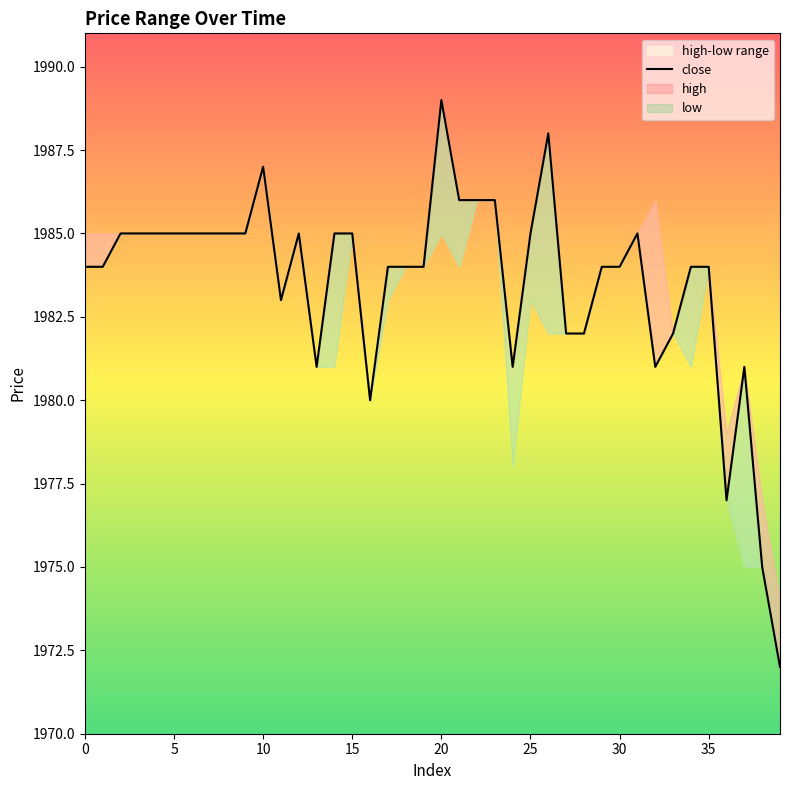

Reading left to right, transcribe all the data shown in this chart.

1984	1984	1985	1985	1985	1985	1985	1985	1985	1985	1987	1983	1985	1981	1985	1985	1980	1984	1984	1984	1989	1986	1986	1986	1981	1985	1988	1982	1982	1984	1984	1985	1981	1982	1984	1984	1977	1981	1975	1972